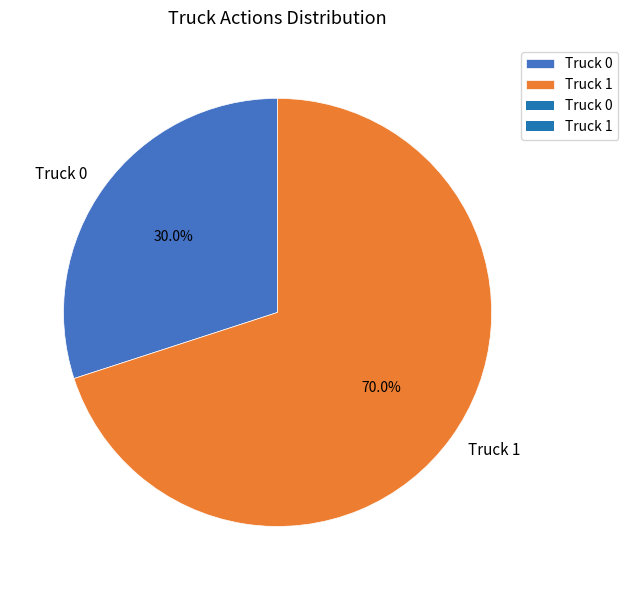

Rank the categories by value from lowest to highest.

Truck 0, Truck 1